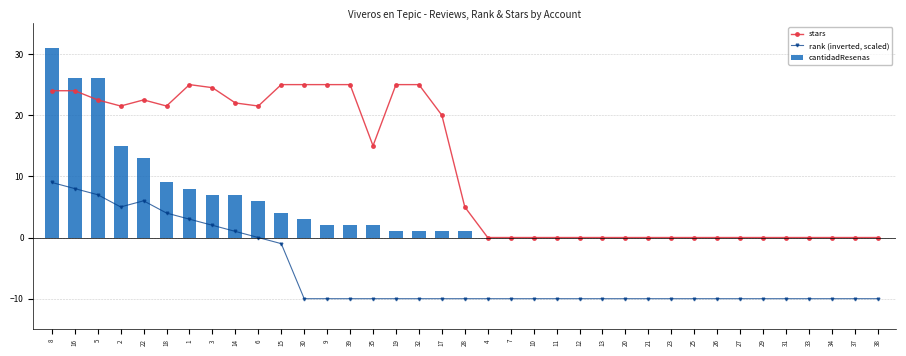

What is the difference between the second highest and second lowest values in the stars series?

25.0